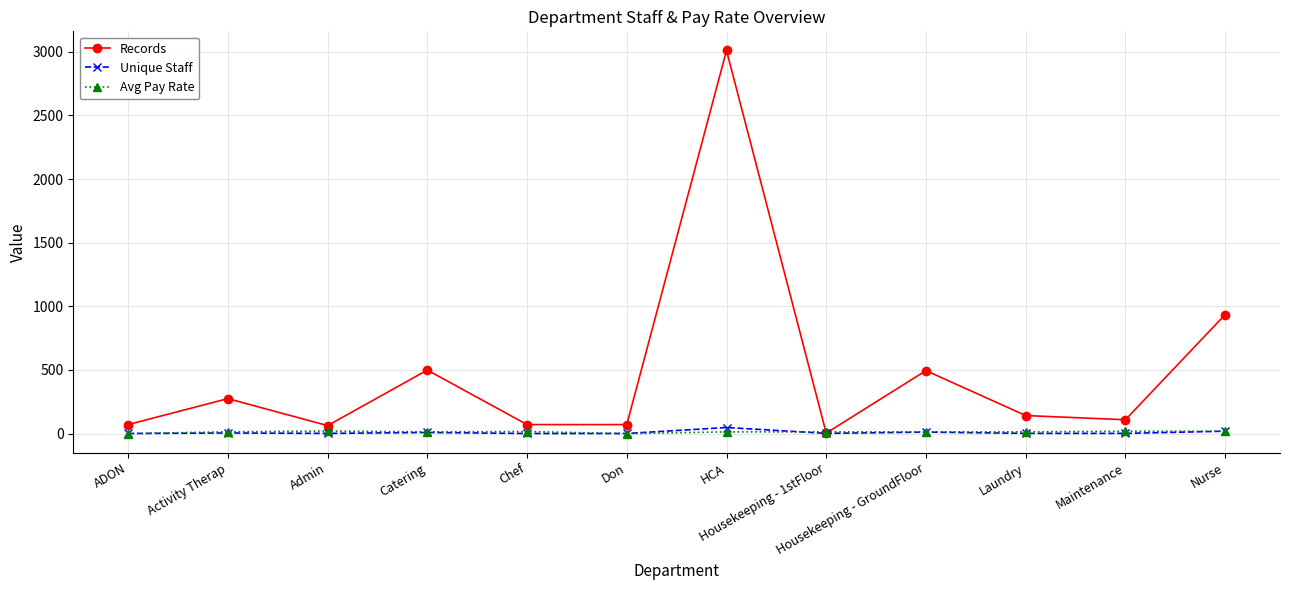

What position from the left is Laundry?

10